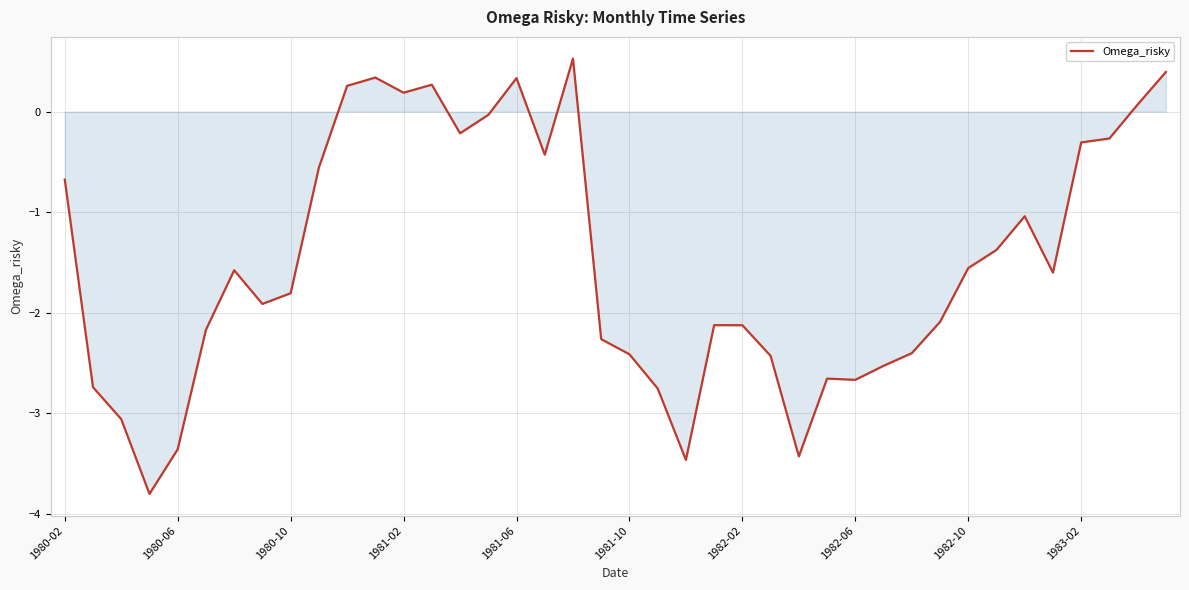

What is the greatest value displayed?

0.5